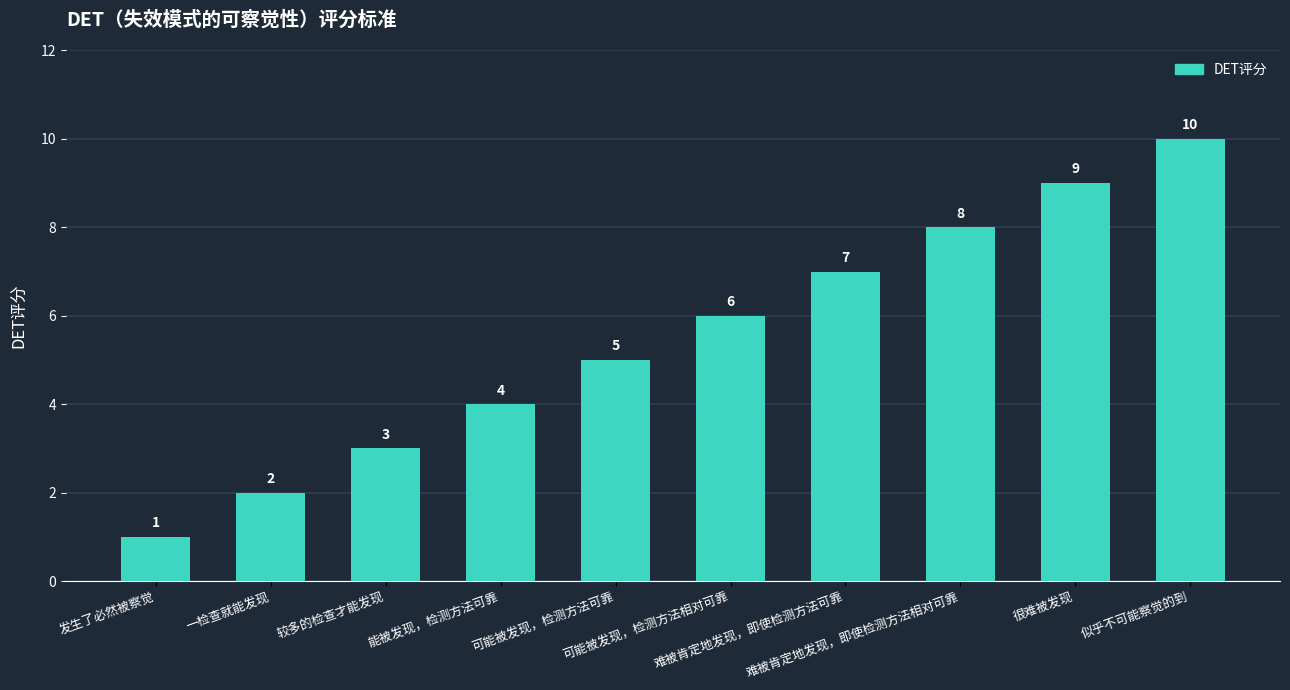

Is it true that the value at 似乎不可能察觉的到 is 10?

True